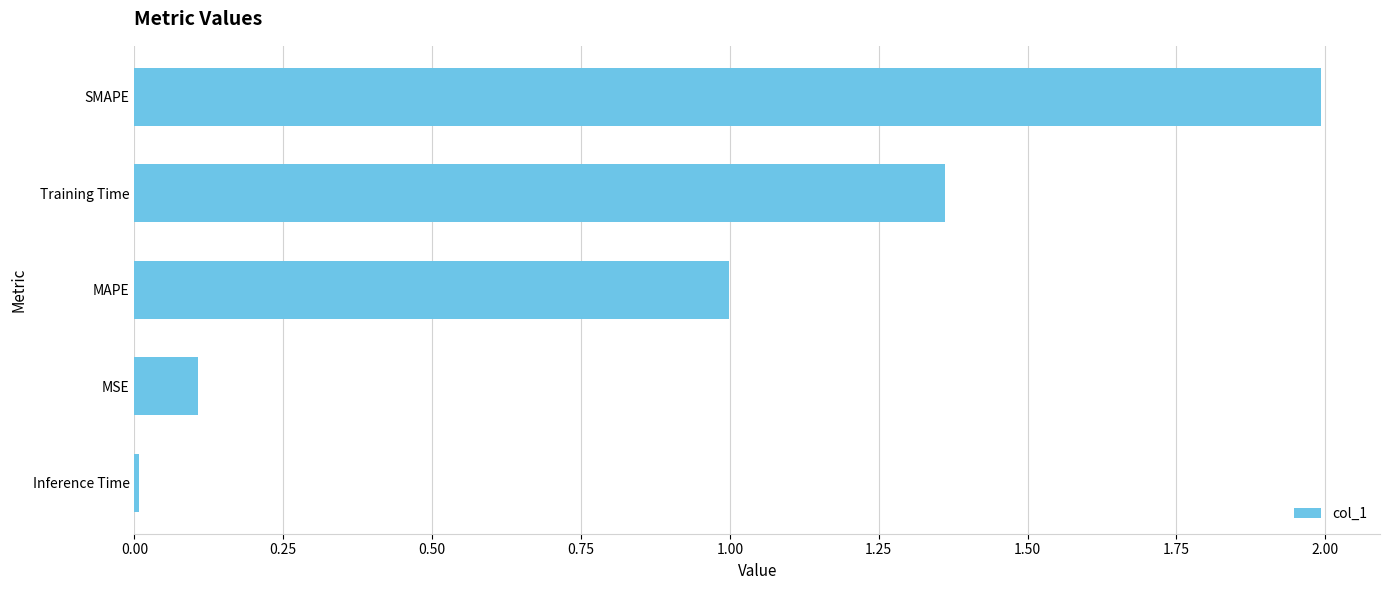

Which has a higher value, MAPE or Training Time?

Training Time